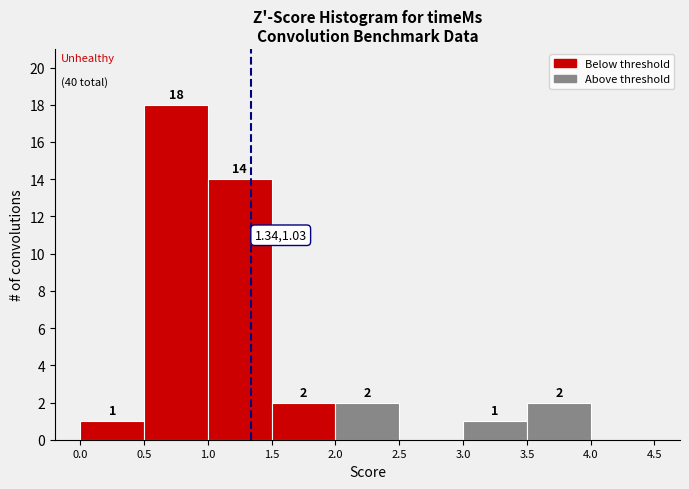

Which range on the x-axis has the tallest bar?

0.5 to 1.0